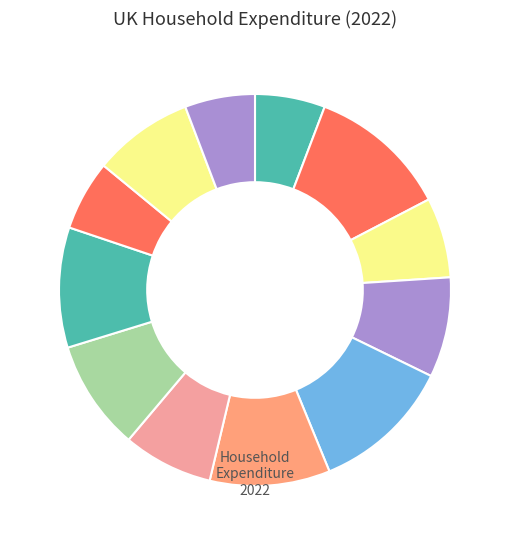

How many slices are in this pie chart?

12